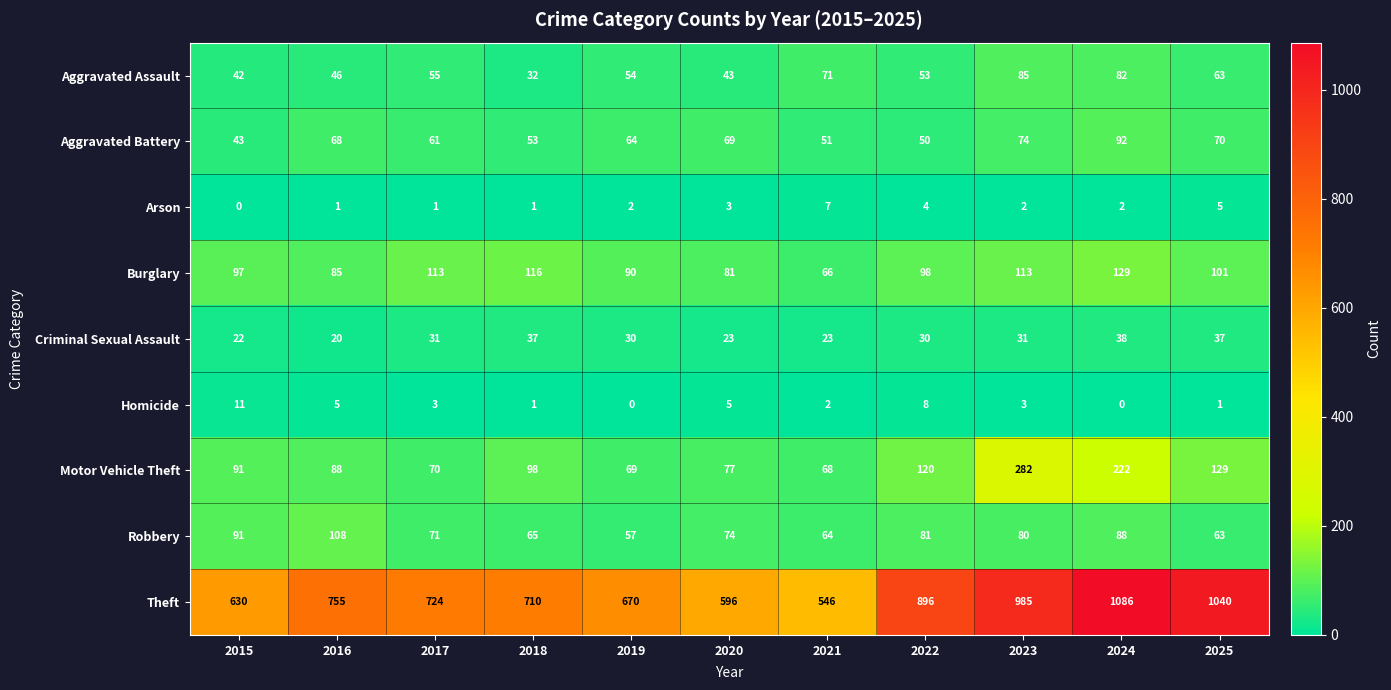

What is the maximum value for Theft?

1086